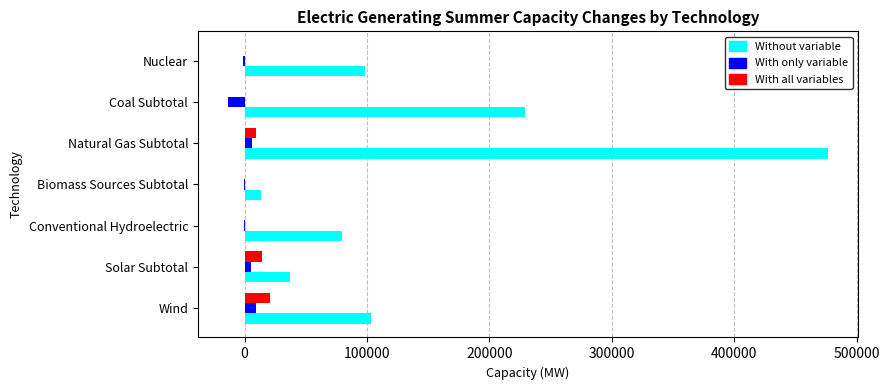

Between Coal Subtotal and Nuclear, which series saw the biggest shift?

Without variable